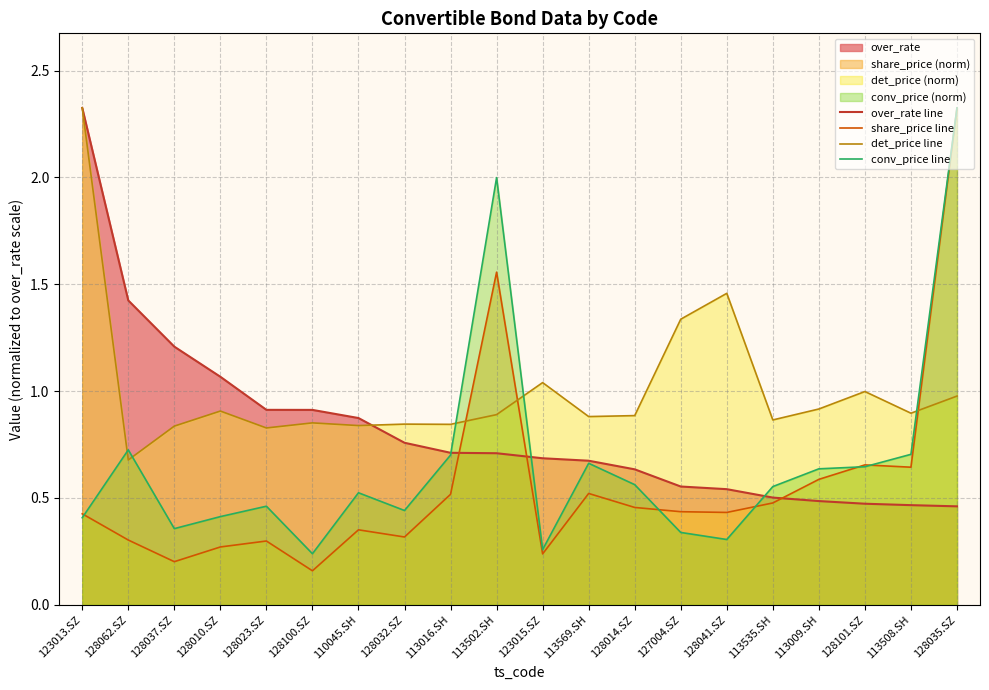

True or false: over_rate line has a value of 0.9 at 127004.SZ.

False